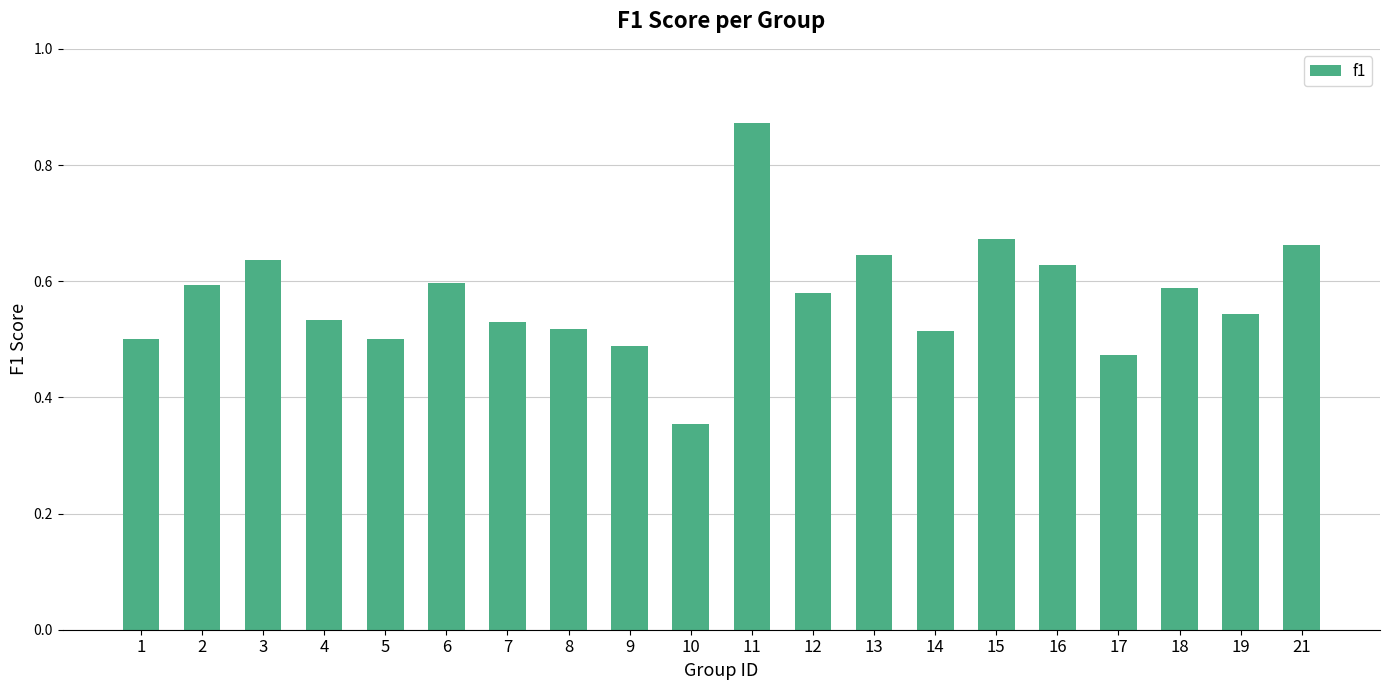

Count the values in the range 0 to 1.

20